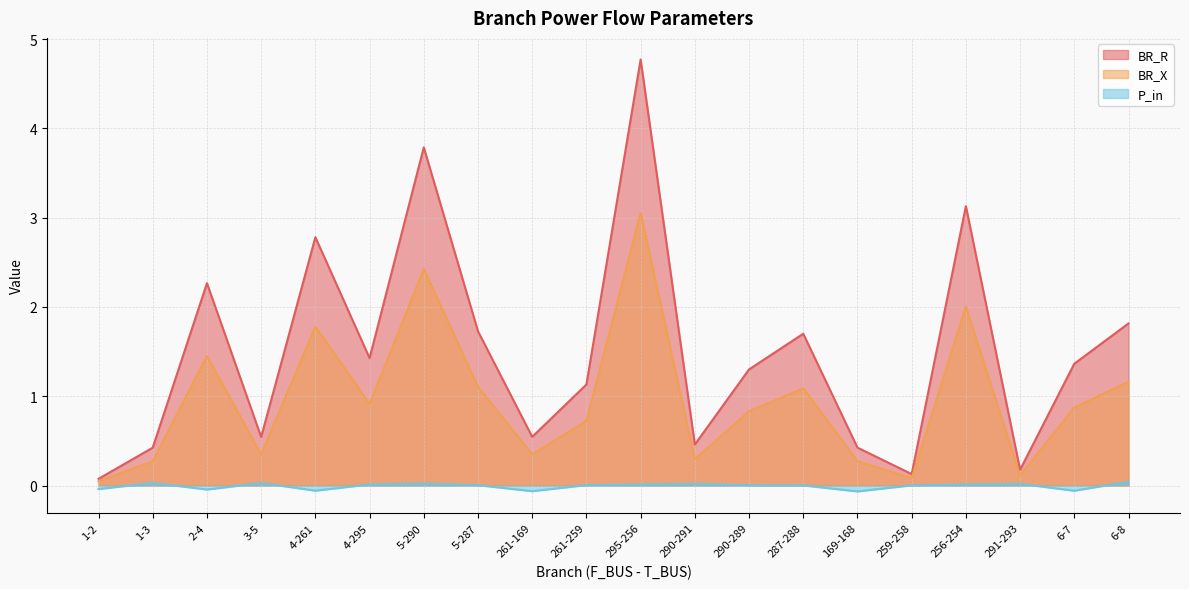

What position from the right is 4-261?

16